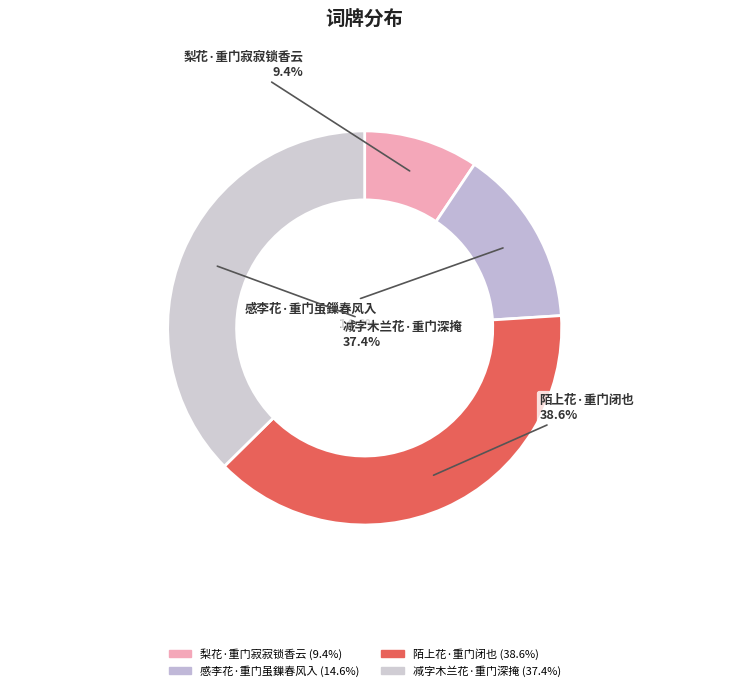

To the nearest percent, what is the combined percentage of 梨花·重门寂寂锁香云 and 减字木兰花·重门深掩?

47%